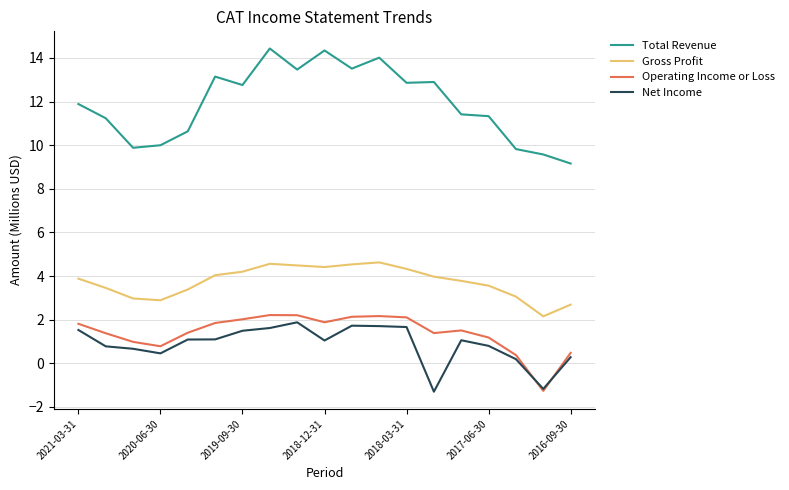

What is the maximum value for Total Revenue?

14.4